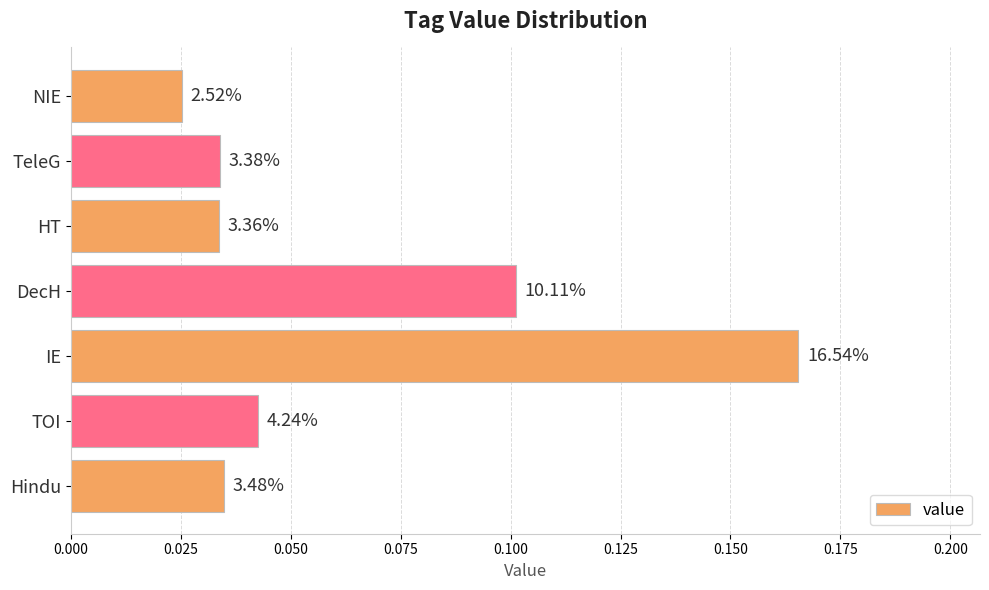

Are the bars horizontal?

Yes